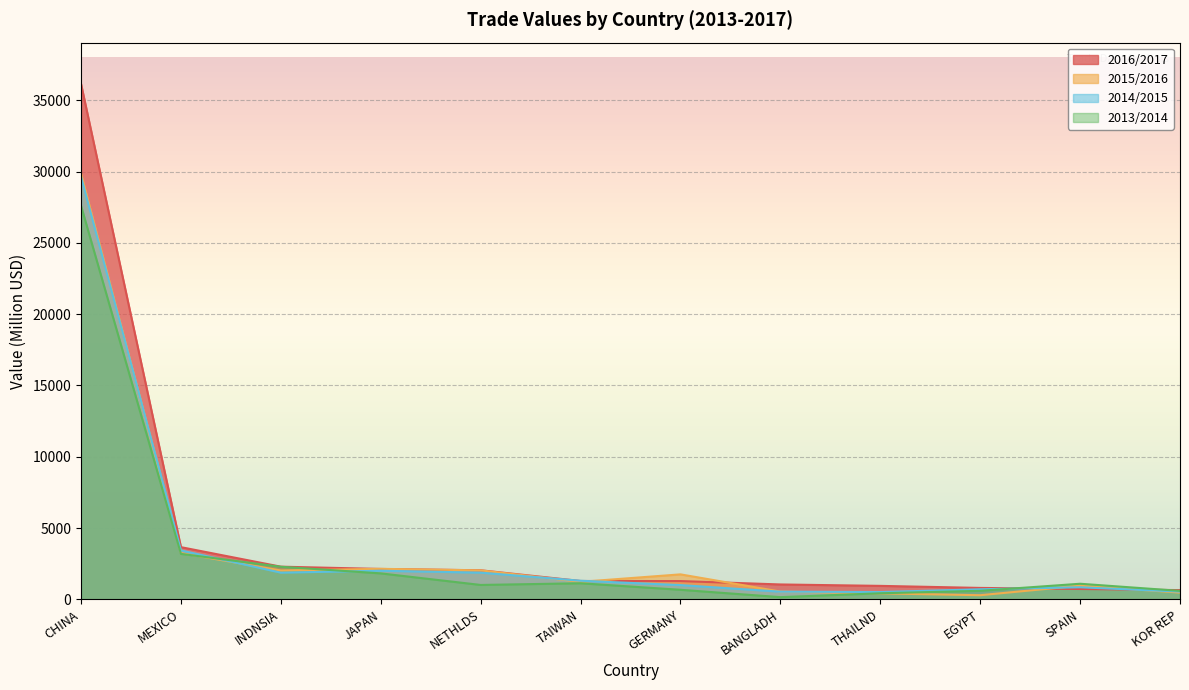

What is the total value across all series at EGYPT?

2419.6